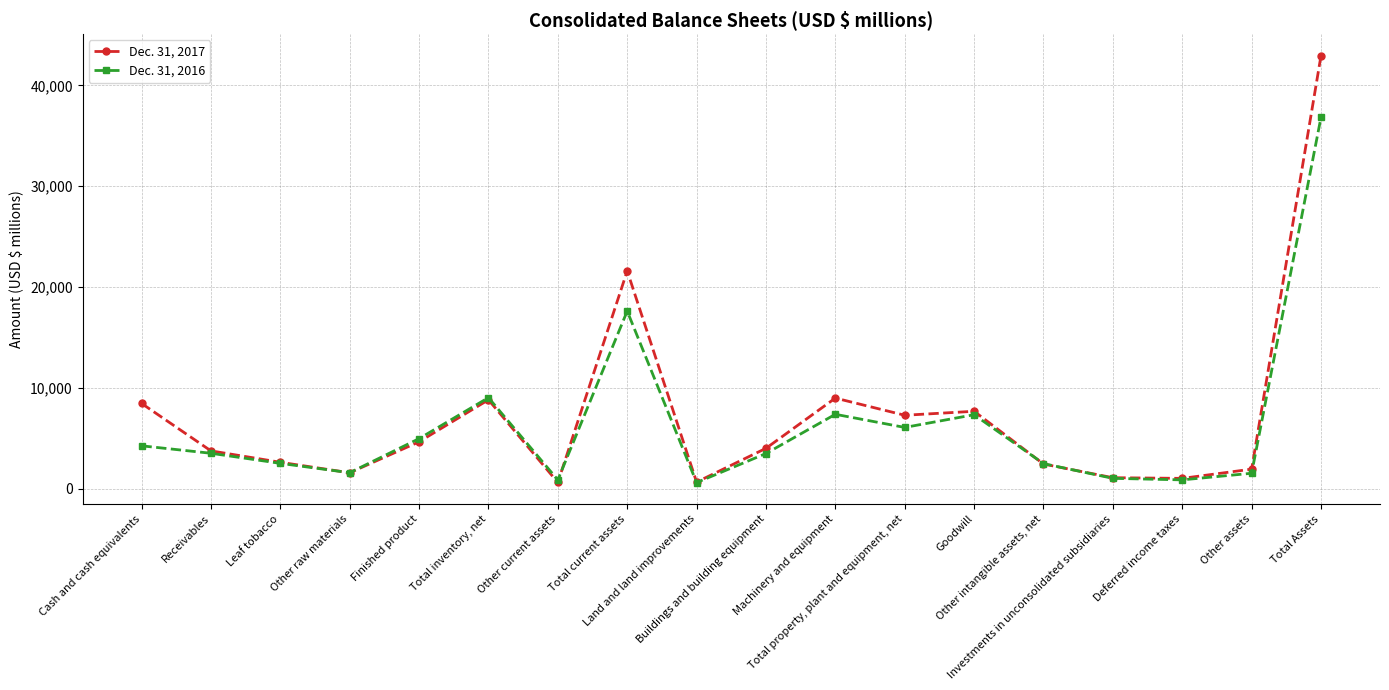

In Dec. 31, 2017, how many points are lower than both neighbors (excluding endpoints)?

5